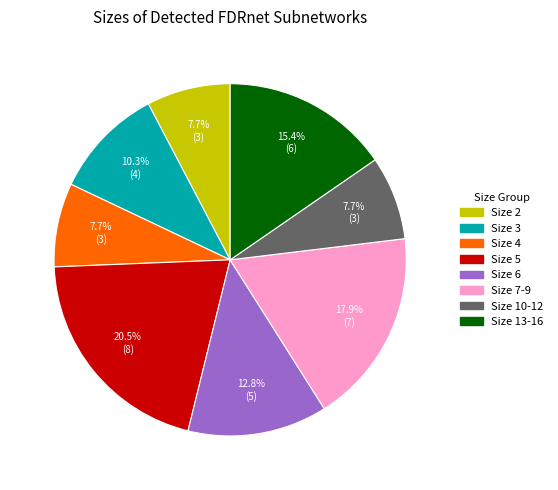

Does any single category account for the majority?

No